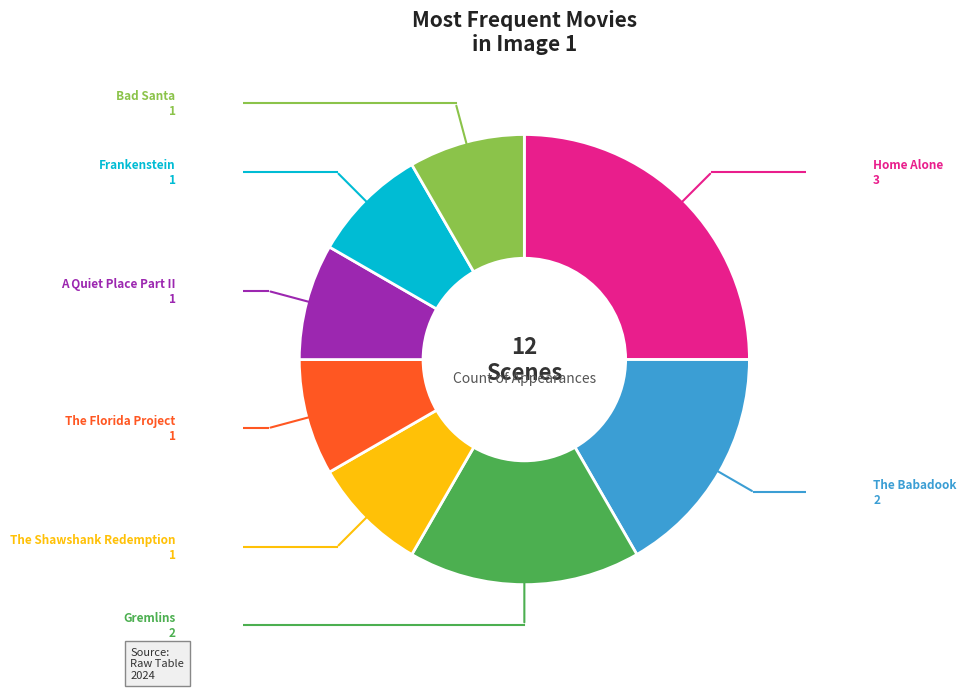

Approximately how many times larger is the value at The Florida Project compared to The Shawshank Redemption?

1.0